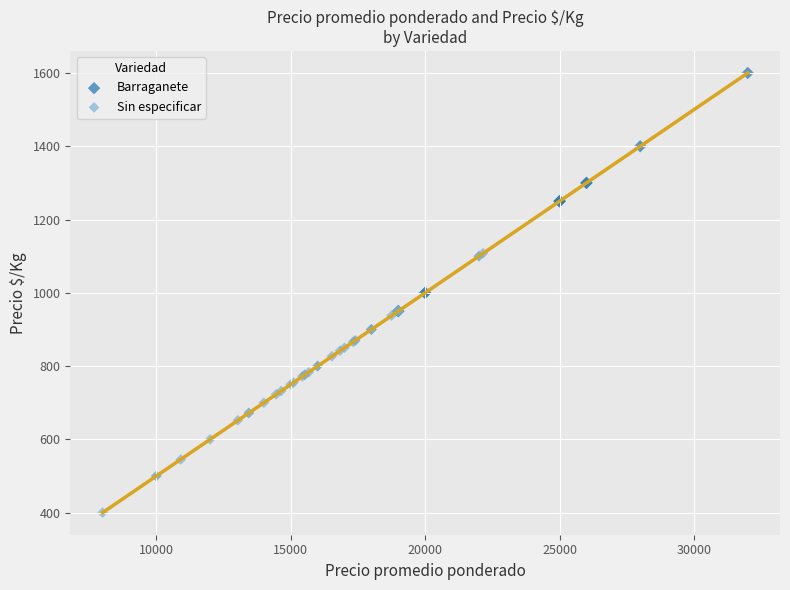

Which series contains the lowest Y value?

Sin especificar